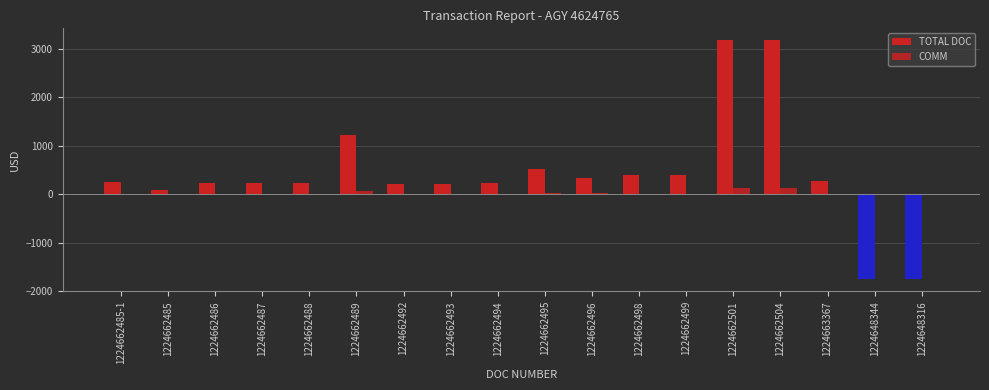

What is the total value across all series at 1224662487?

238.1